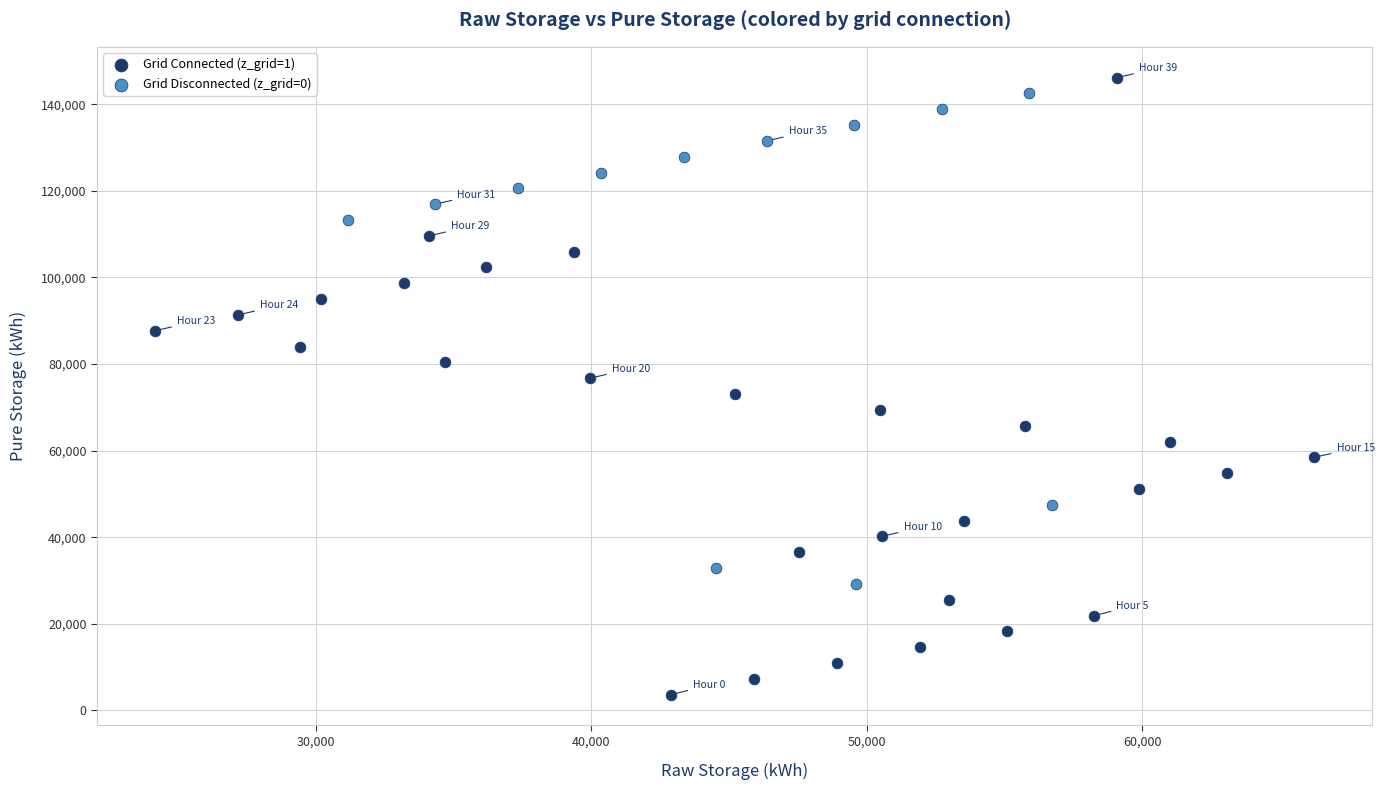

Which series has the widest spread of Y values?

Grid Connected (z_grid=1)